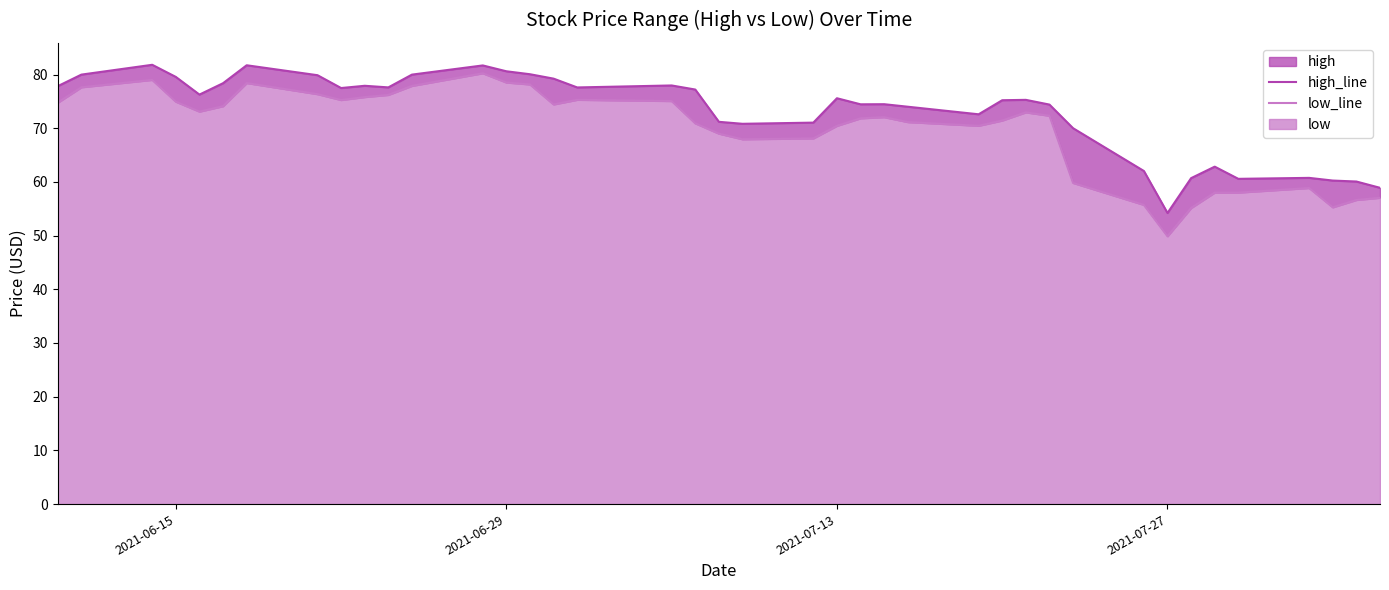

At how many categories does at least one series exceed 65?

31